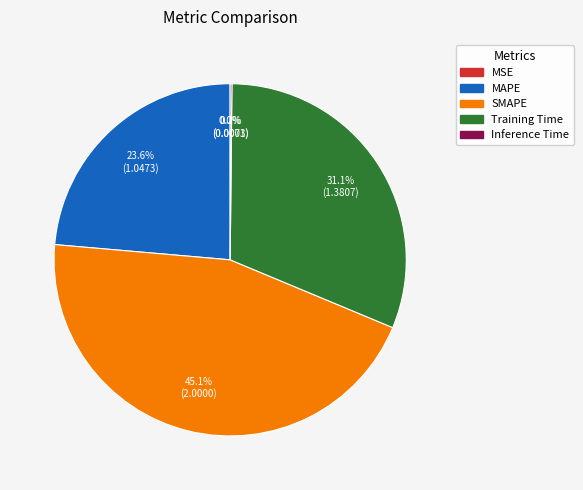

Is there a majority slice in this chart?

No